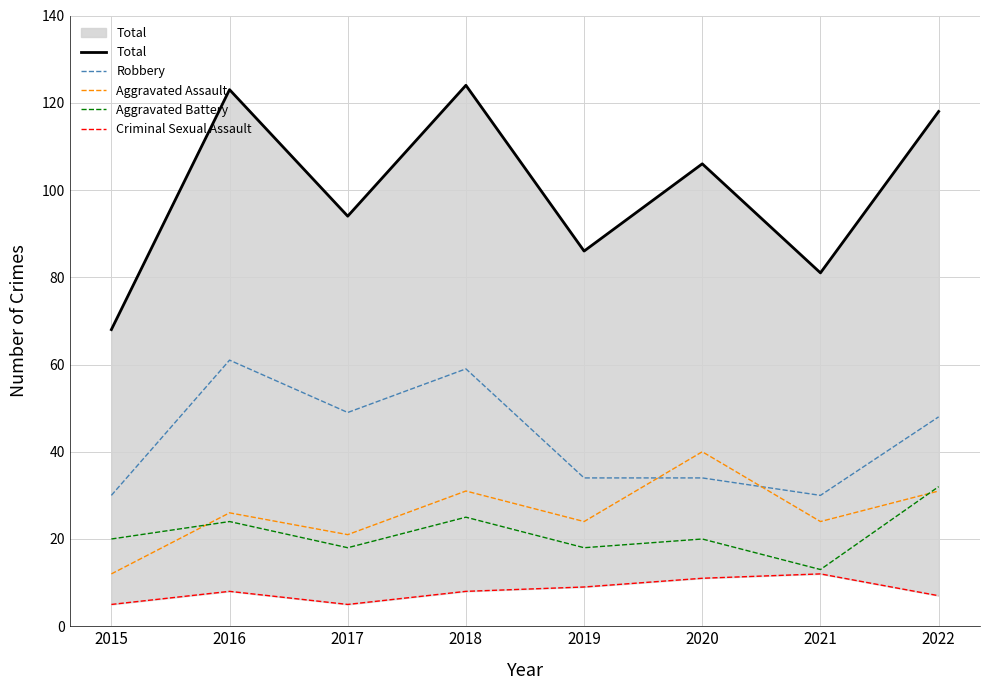

The Criminal Sexual Assault series shows 2 at 2016. True or false?

False